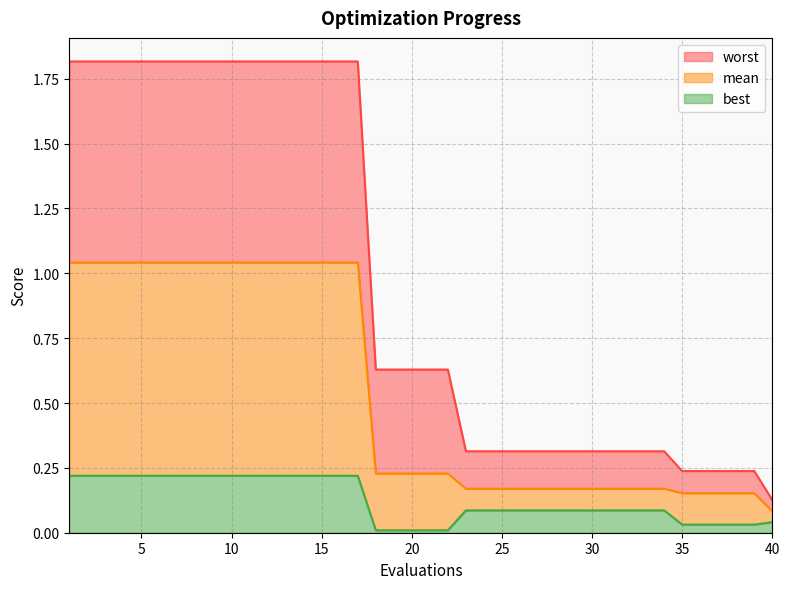

What is the sum of the mean values at 12 and 34?

1.2